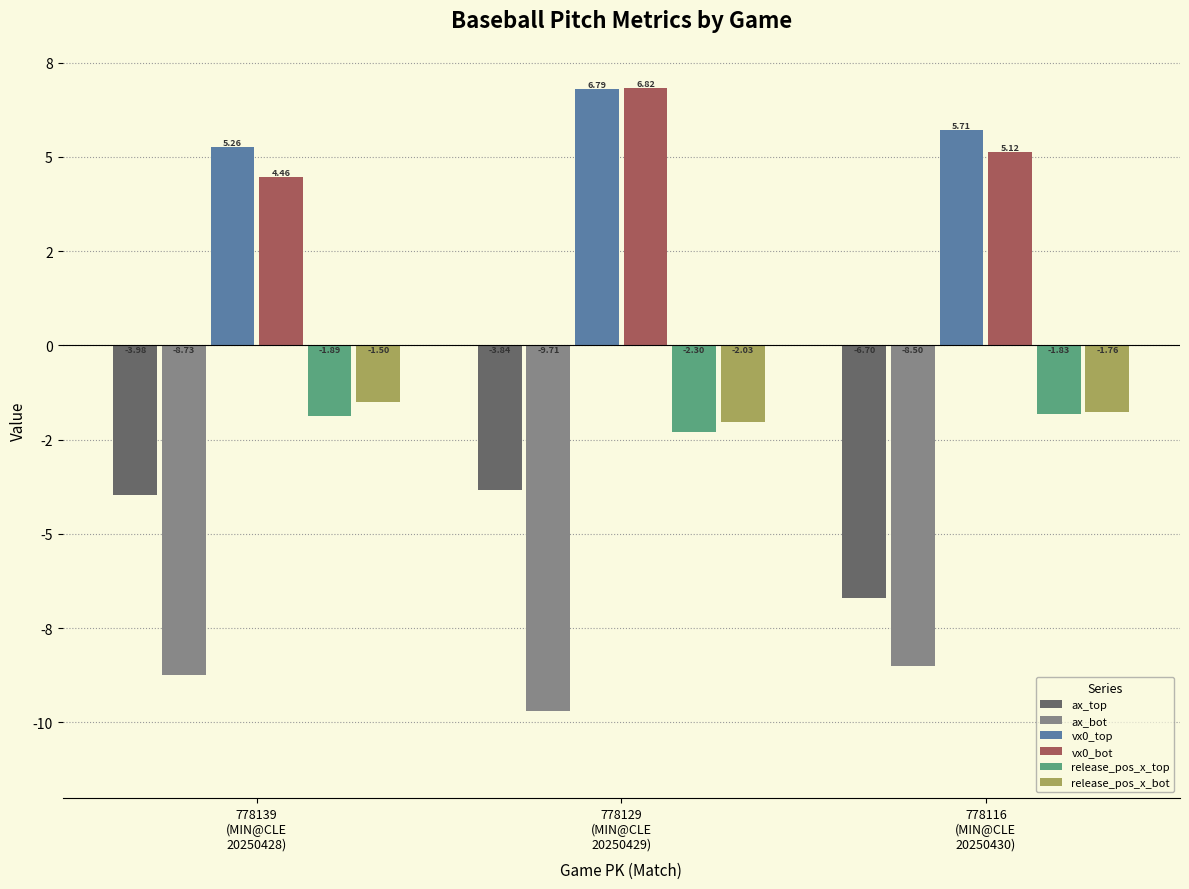

List the labels in order of release_pos_x_top value, smallest first.

778129
(MIN@CLE
20250429), 778139
(MIN@CLE
20250428), 778116
(MIN@CLE
20250430)